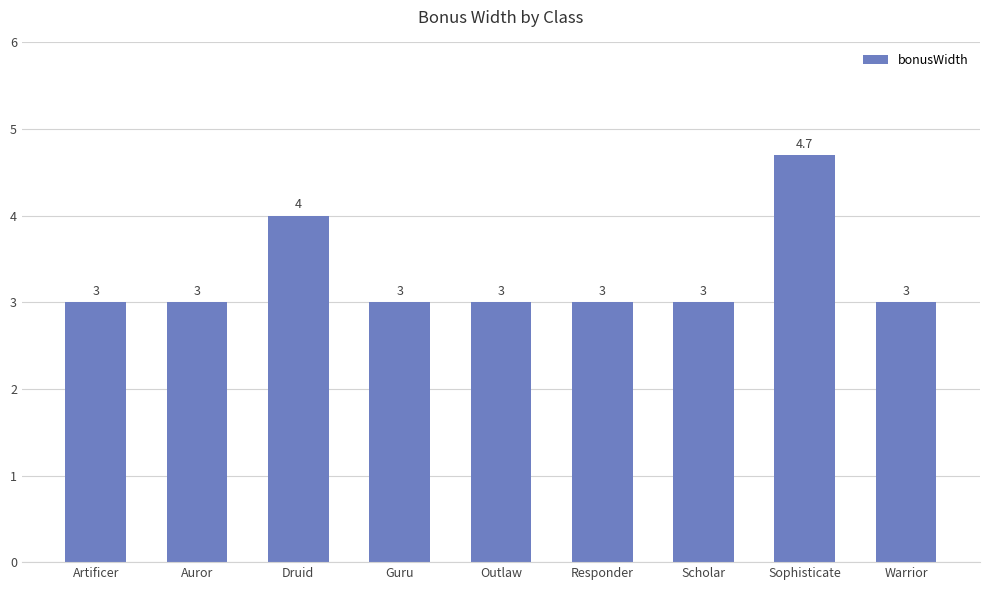

Approximately how many times larger is the value at Druid compared to Warrior?

1.3